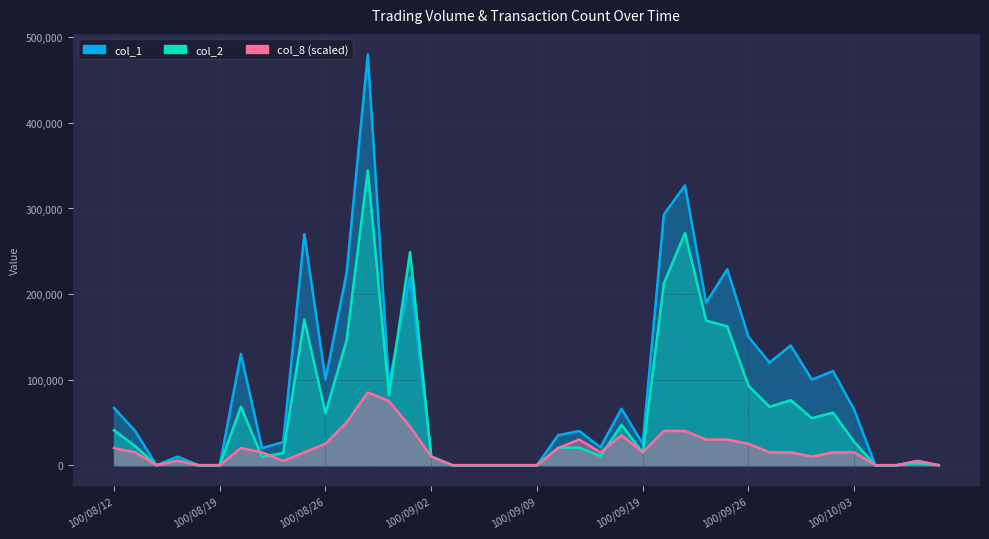

What is the highest value of the col_8 series?

85000